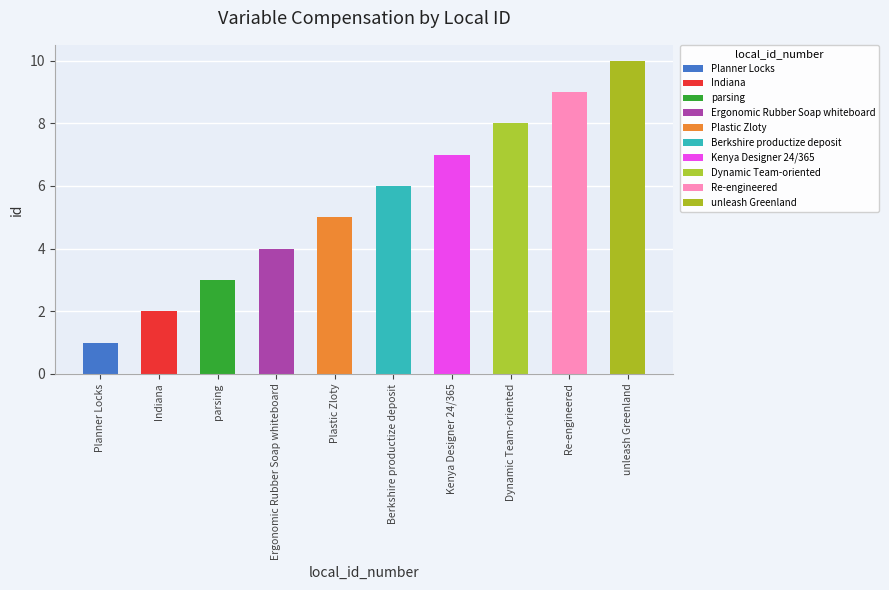

What is the change in value from Berkshire productize deposit to unleash Greenland?

+4